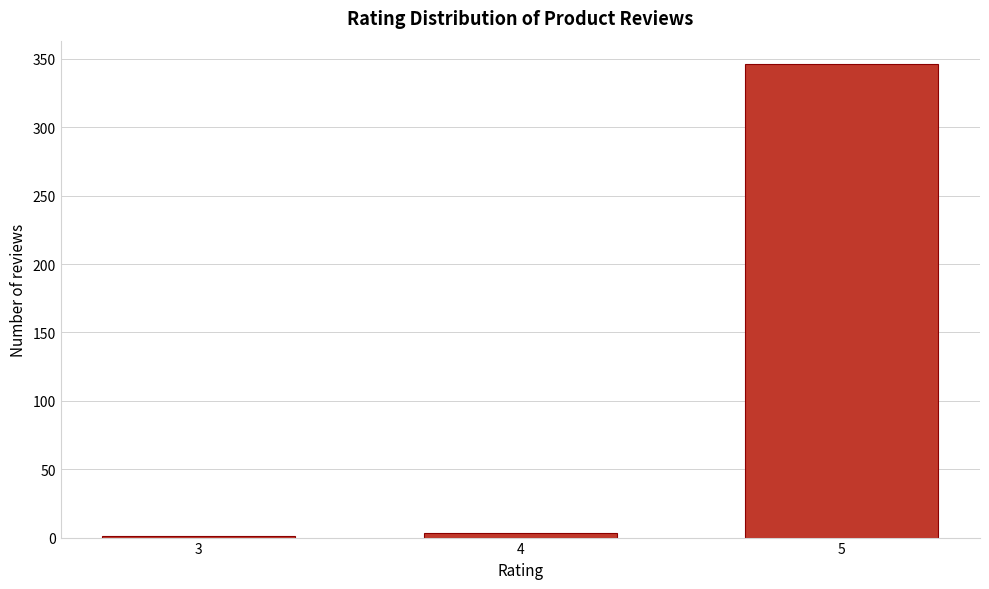

Reading right to left, what are all the values shown in this chart?

5=346	4=3	3=1